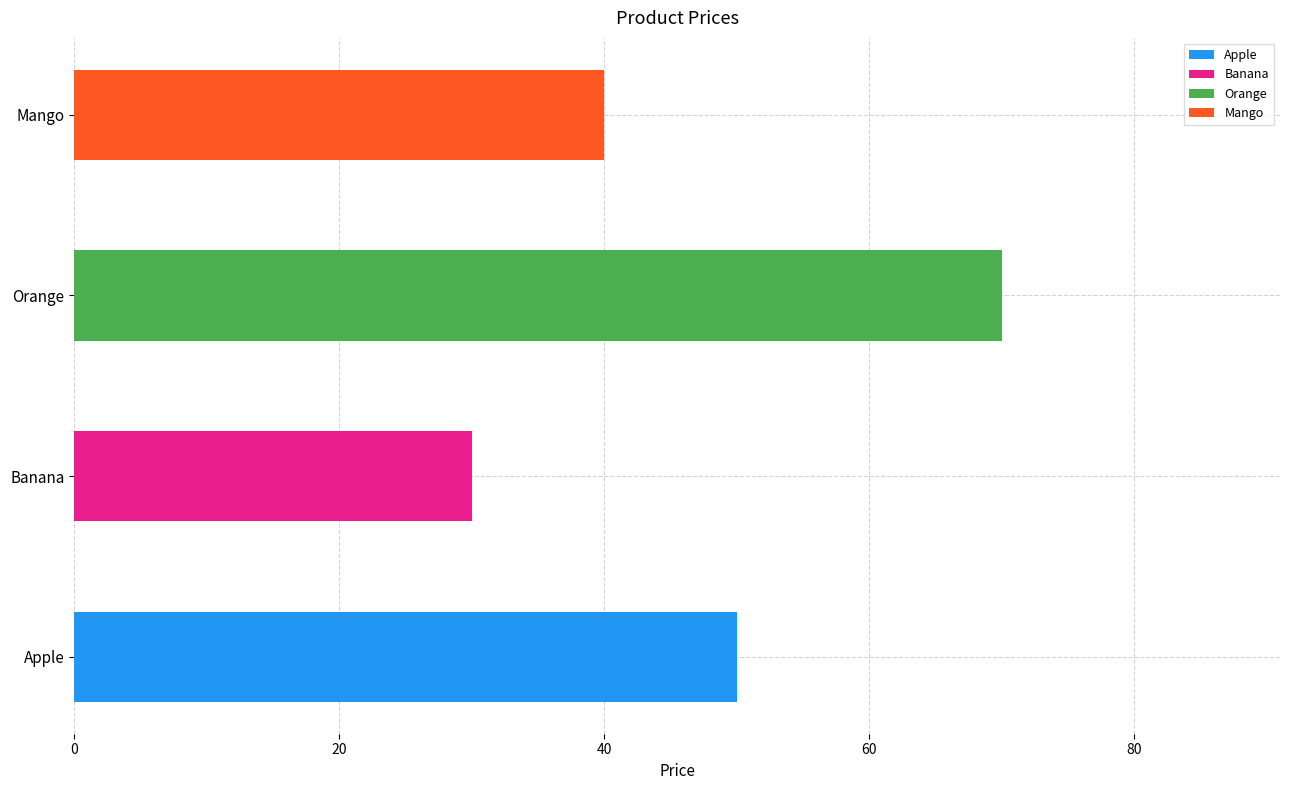

Count the number of categories in the chart.

4